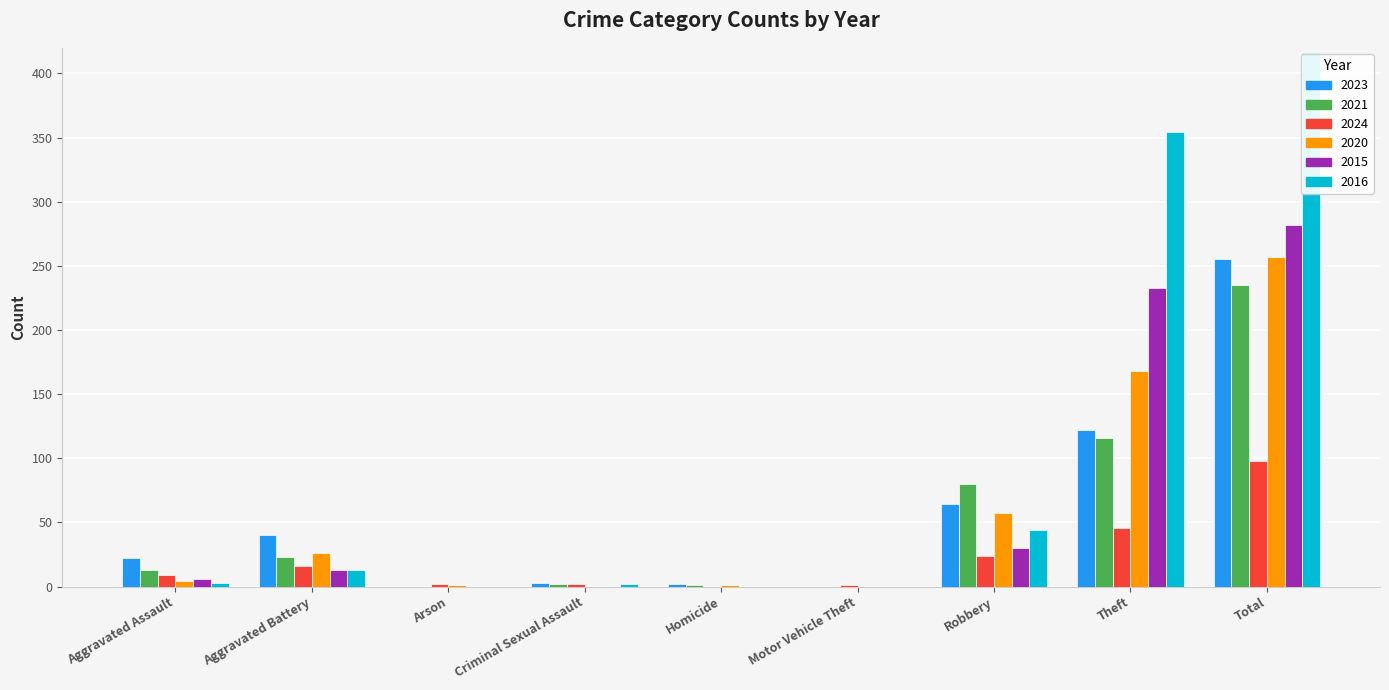

What is the spread (max minus min) of values at Total?

318